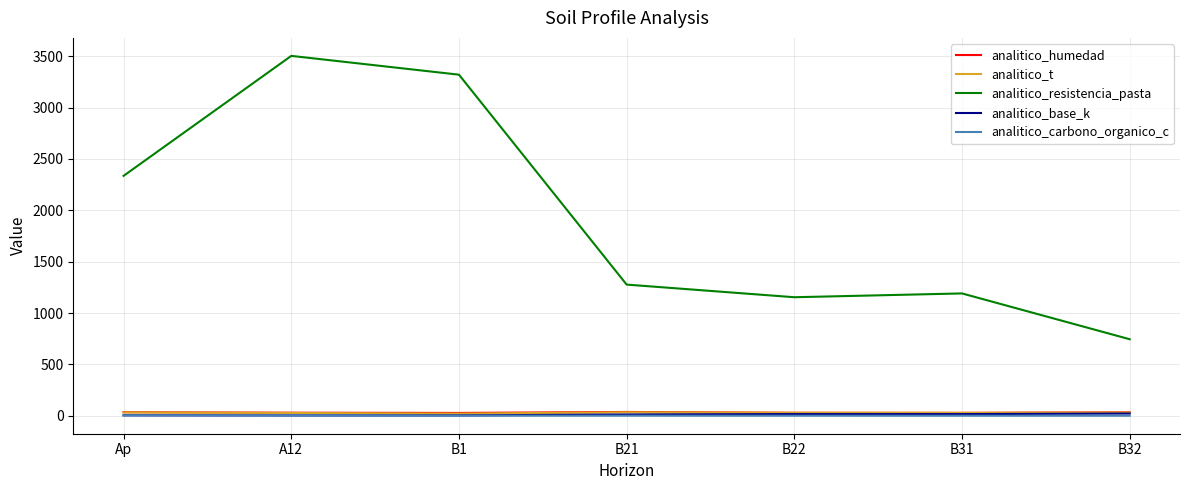

The value of analitico_resistencia_pasta at A12 is 3504.0. True or false?

True